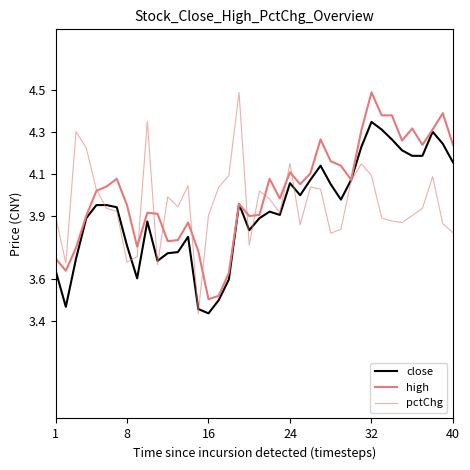

What is the sum of all close values?

157.0